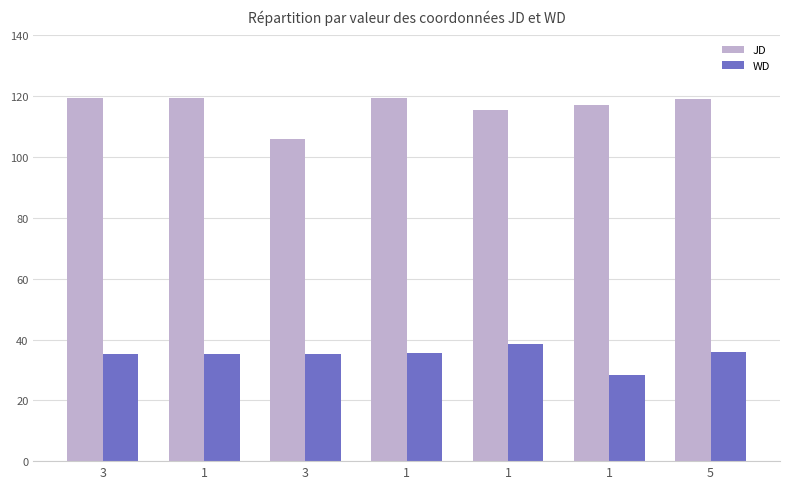

How many bars are there in each group?

2